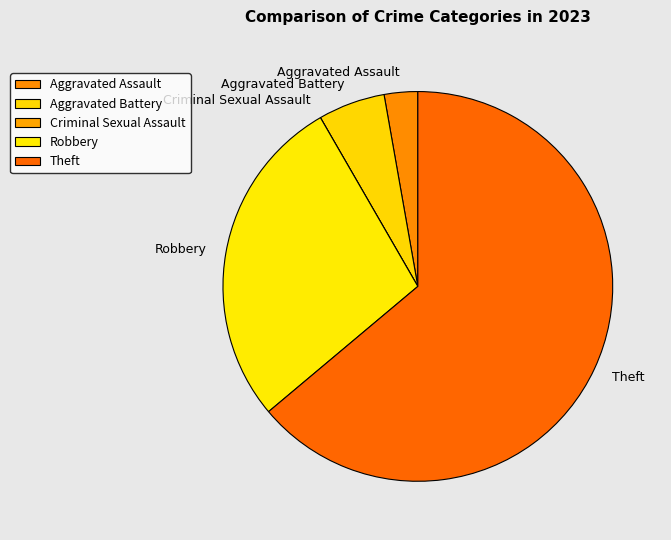

What is the largest slice in the pie chart?

Theft